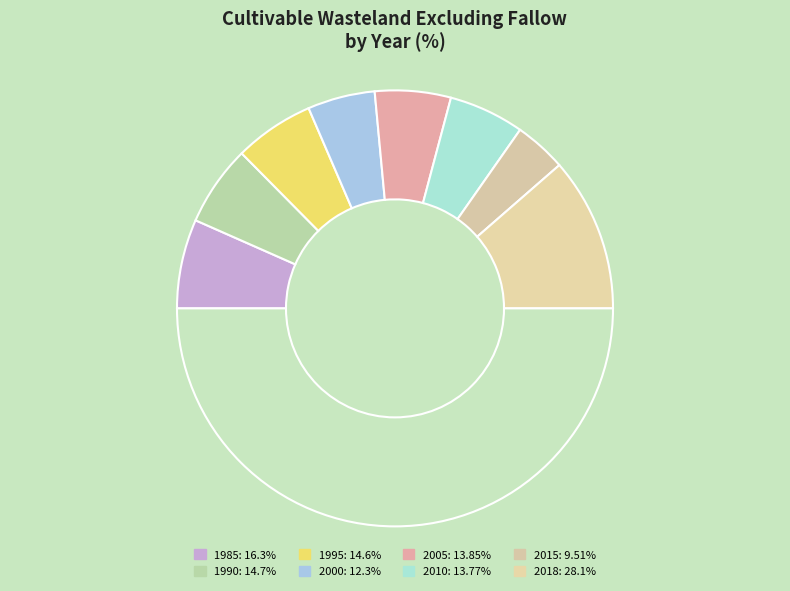

How many slices are in this pie chart?

9